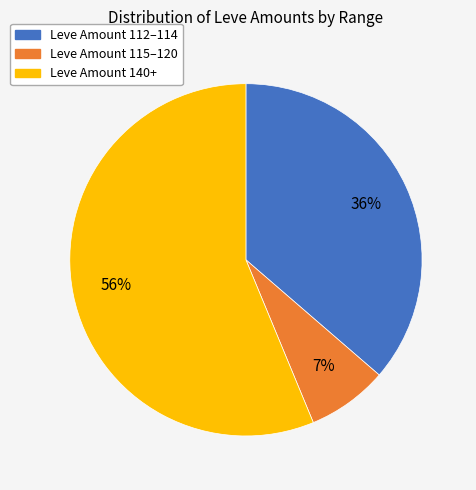

To the nearest percent, what is the average slice percentage?

33%